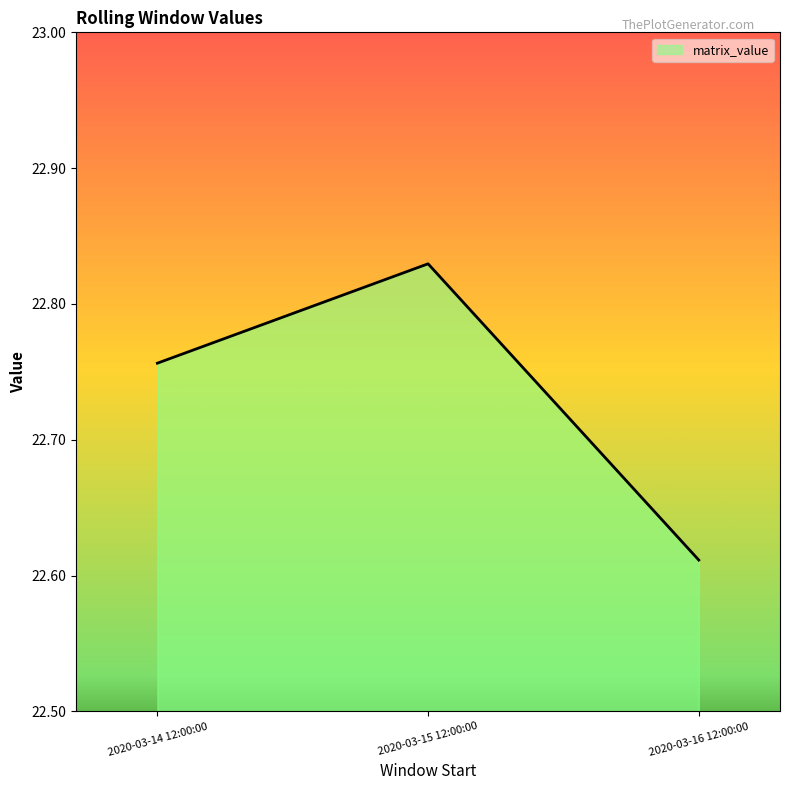

At which label is the value closest to 22?

2020-03-16 12:00:00